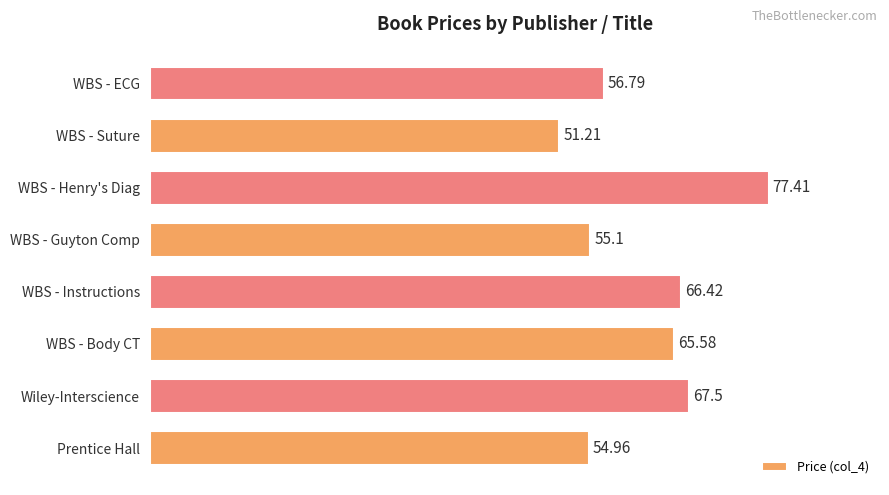

What is the difference between the maximum and minimum values?

26.2